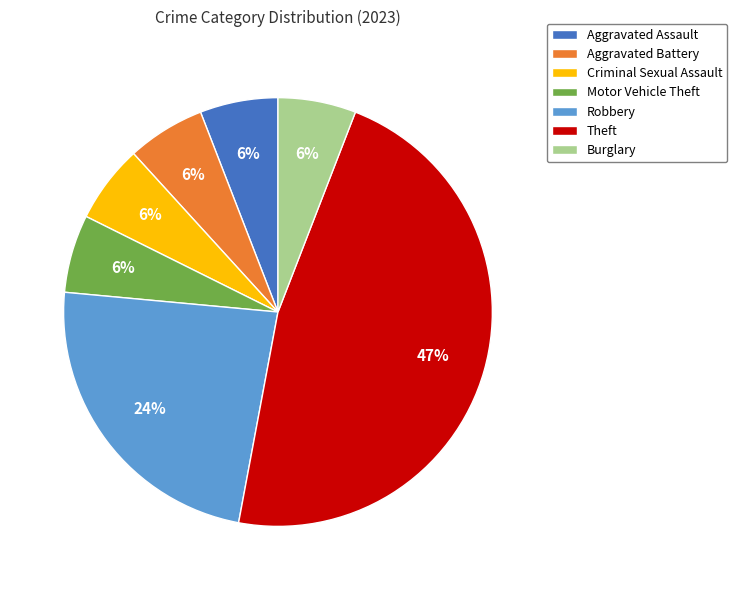

What is the largest slice in the pie chart?

Theft